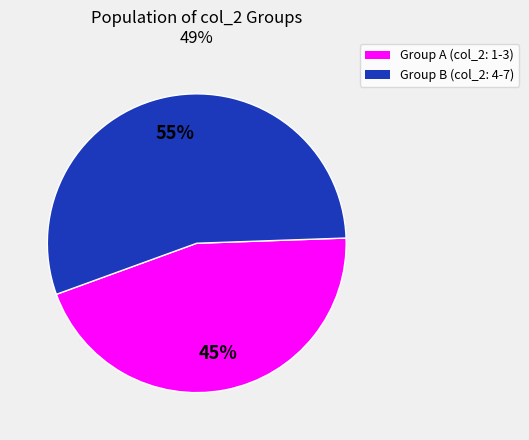

Does any single category account for the majority?

Yes